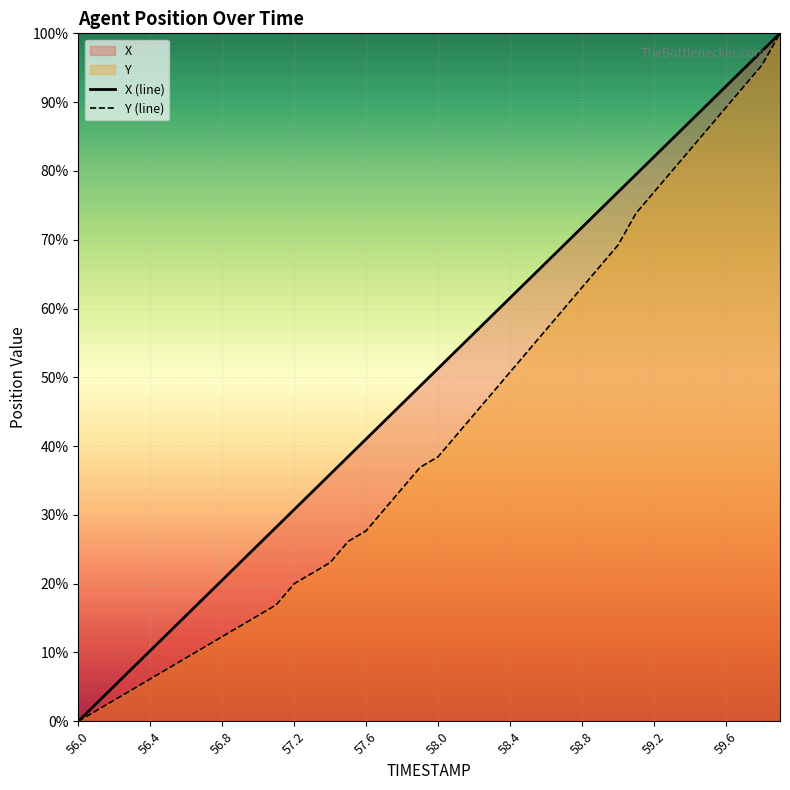

The value of X (line) at 22 is 34.7. True or false?

False